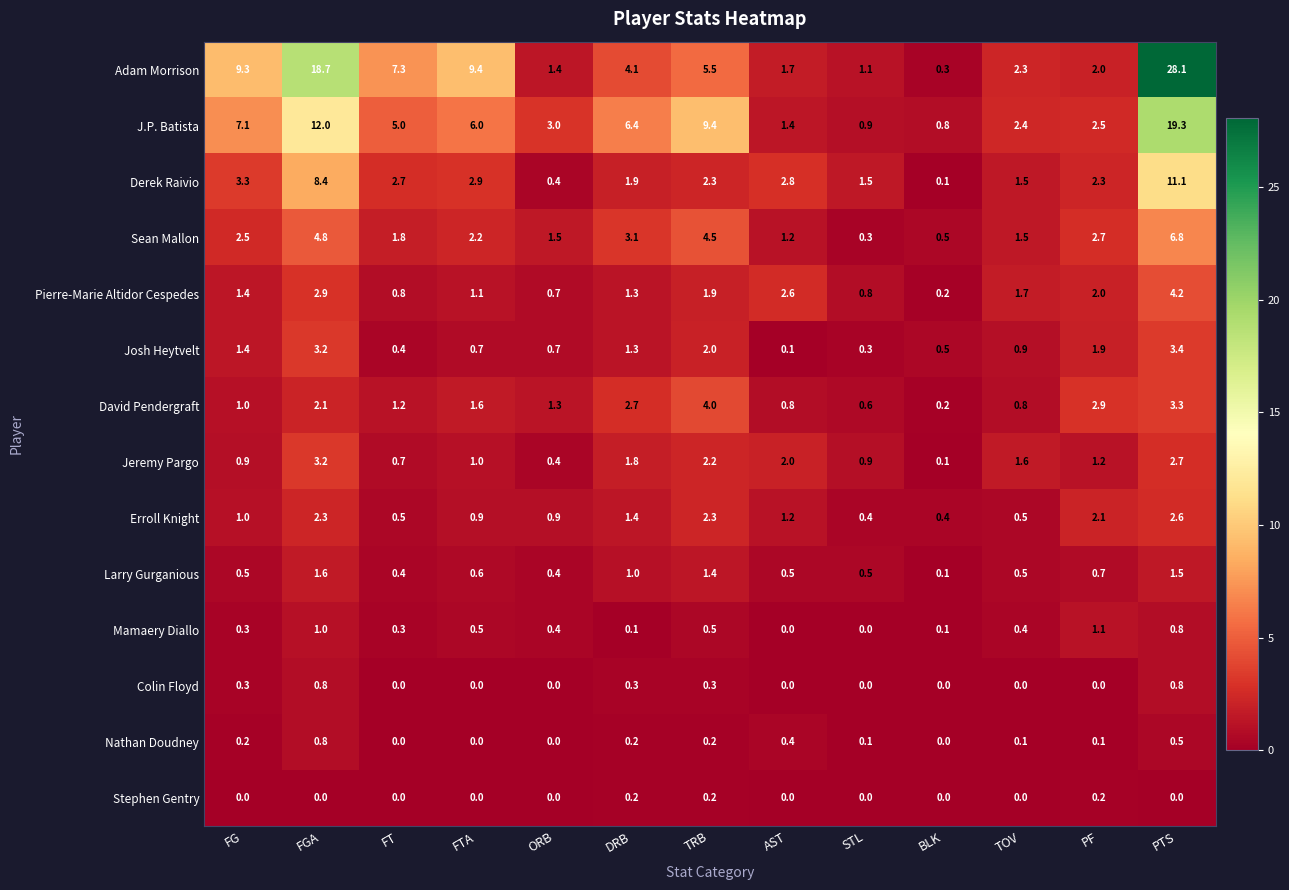

Rank the categories by J.P. Batista value from highest to lowest.

PTS, FGA, TRB, FG, DRB, FTA, FT, ORB, PF, TOV, AST, STL, BLK